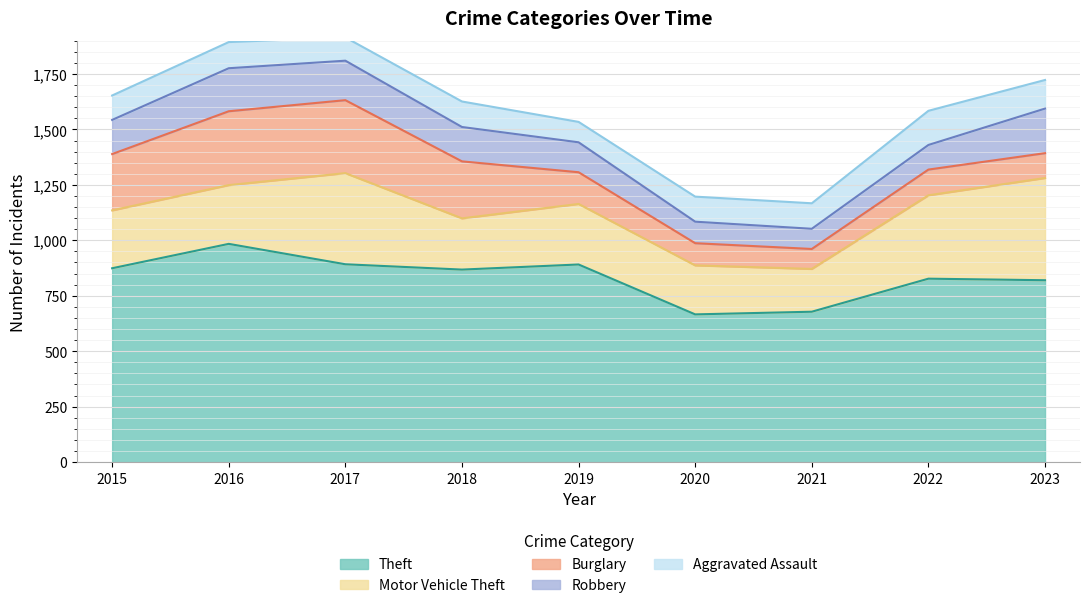

What is the value of the Theft point at the 8th from the left?

827